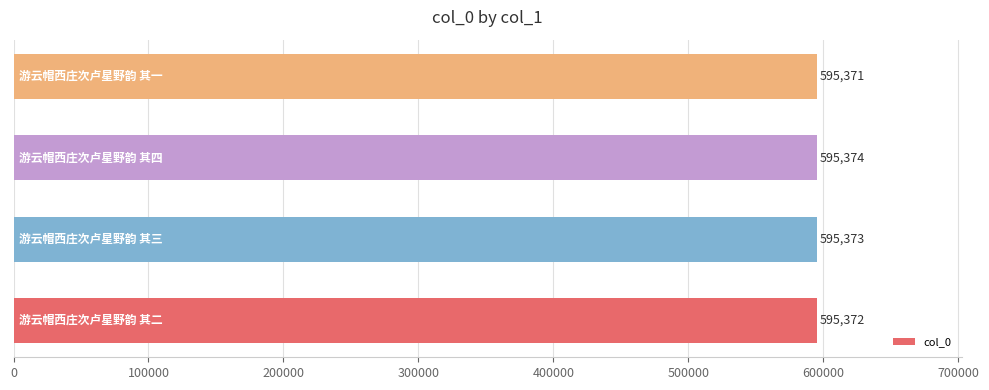

What is the sum of all values?

2381490